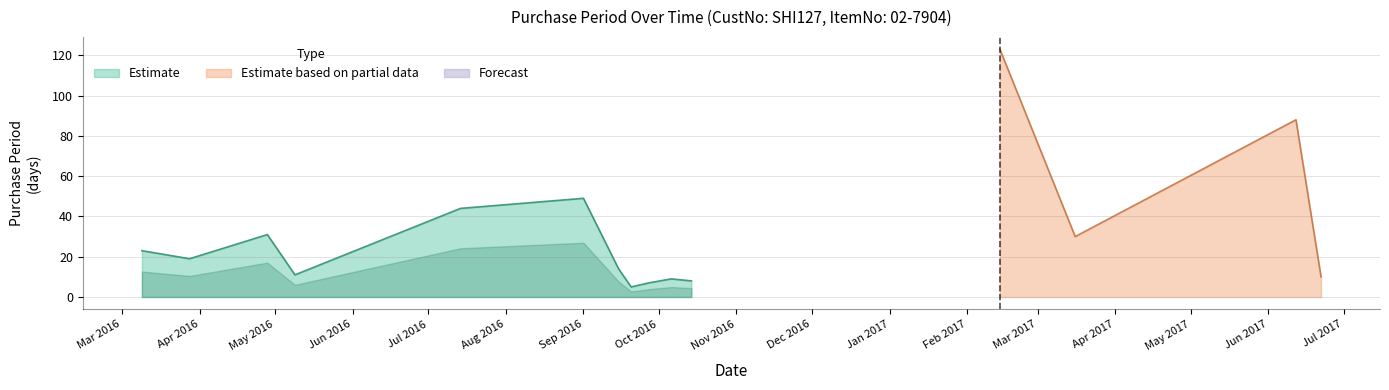

Which label corresponds to the largest value in the chart?

2017-02-14